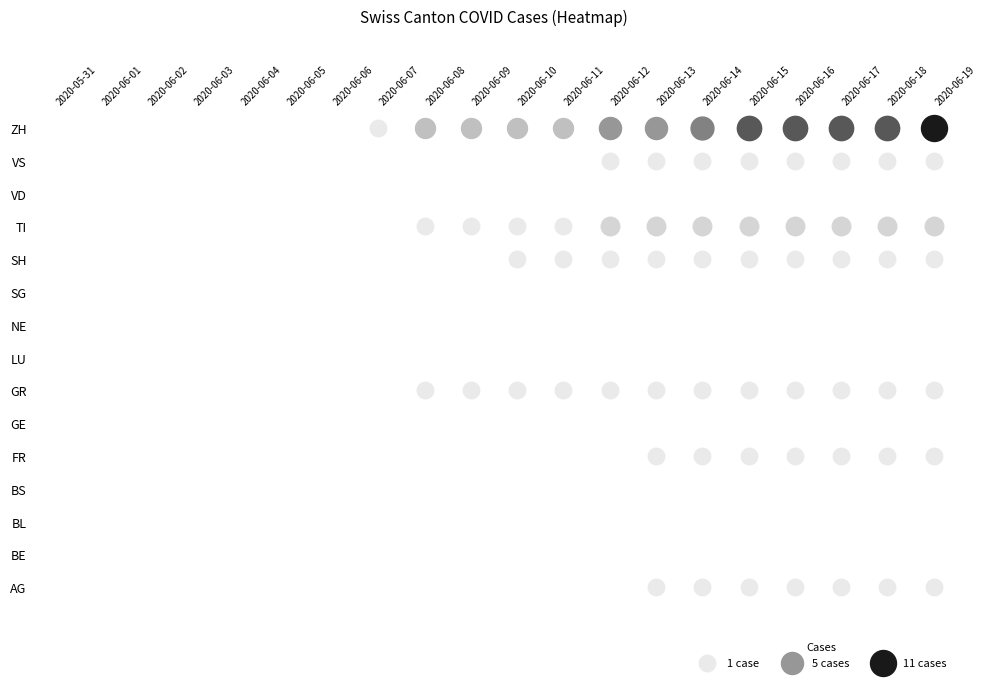

At which label is TI closest to 1?

2020-06-08